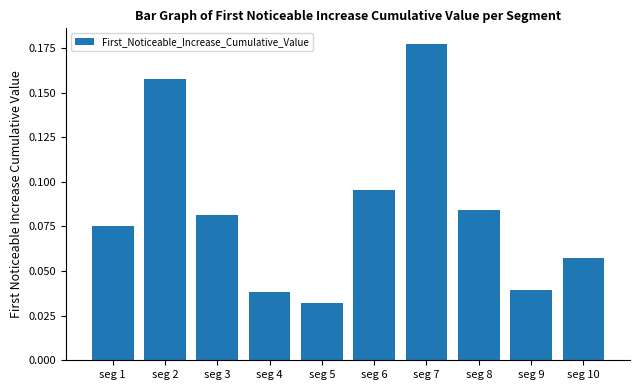

What is the sum of the values at seg 8 and seg 7?

0.3